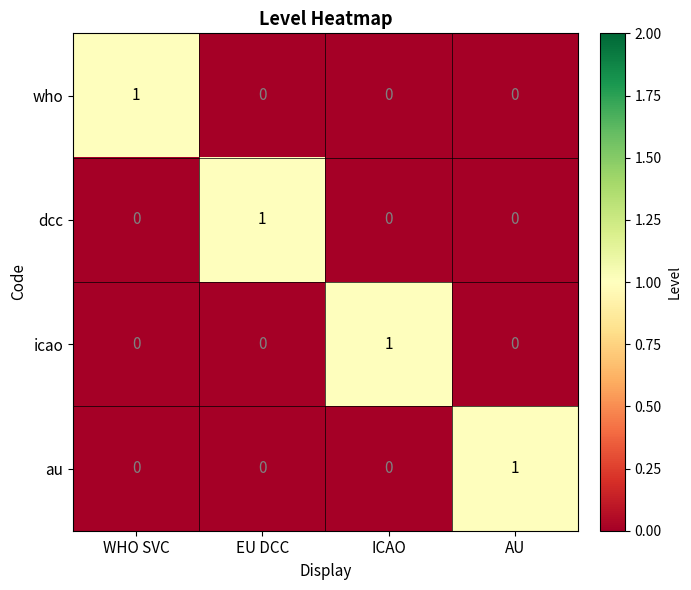

At which label does au reach its peak?

AU